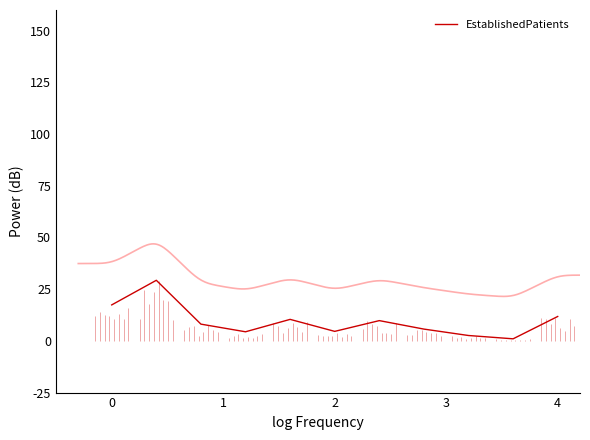

The chart shows a value of 4.4 at 3. True or false?

True